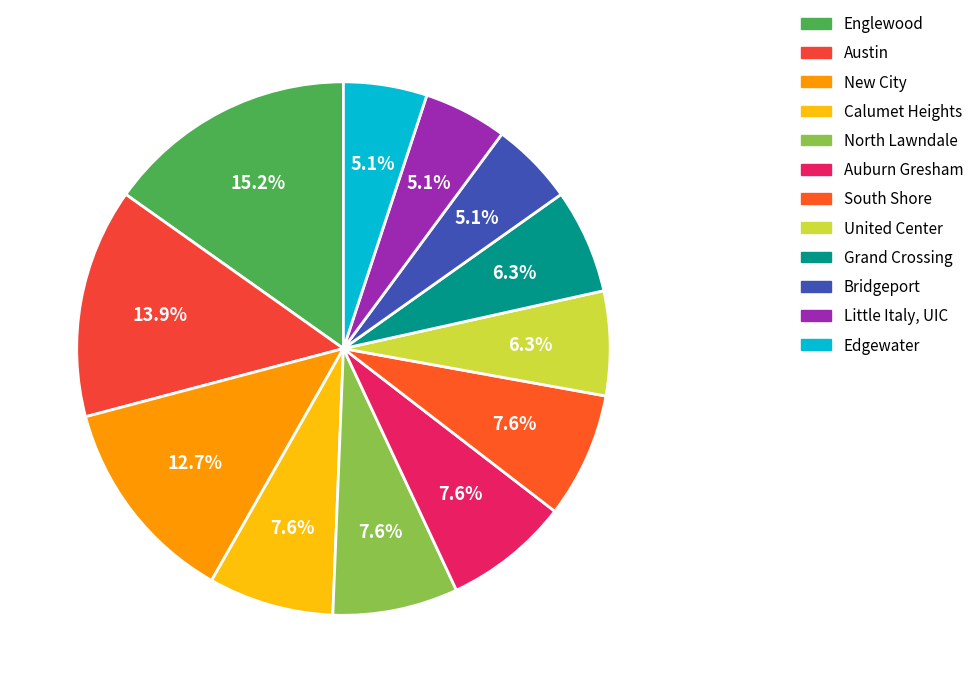

To the nearest percent, what is the difference between the North Lawndale and Little Italy, UIC slice percentages?

3%